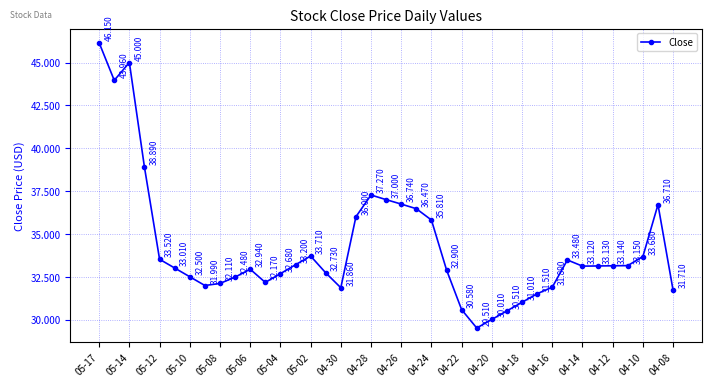

True or false: there are more than 2 points higher than both neighbors.

True